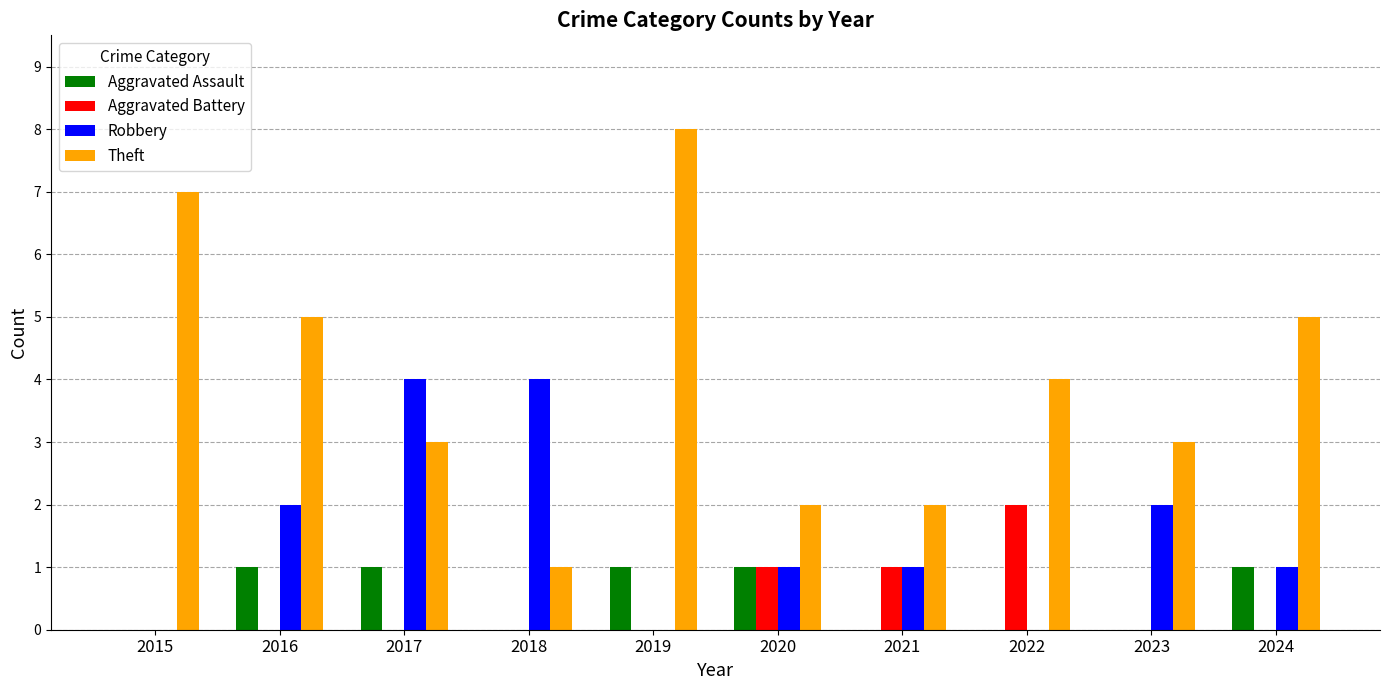

What is the total value across all series at 2015?

7